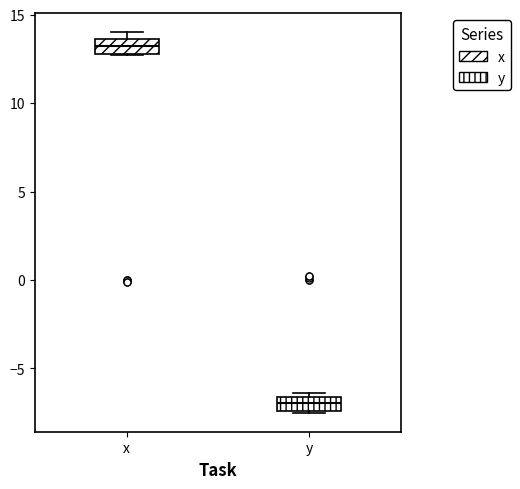

Reading left to right, transcribe this box plot: for each box, give where its median line is, the range the box spans, and where its two whiskers end, as read against the y-axis. The values are not printed on the chart, so give them approximately, as read against the axis.

x: median 13.0 (inside the box), box 13.0 to 13.5, whiskers 12.5 to 14.0
y: median -7.0, box -7.5 to -6.5, whiskers -7.5 to -6.5 (just above the box's upper edge)